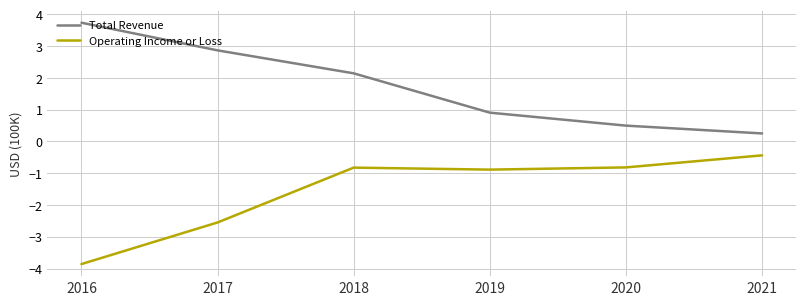

Is this an area chart (filled region under the line)?

No